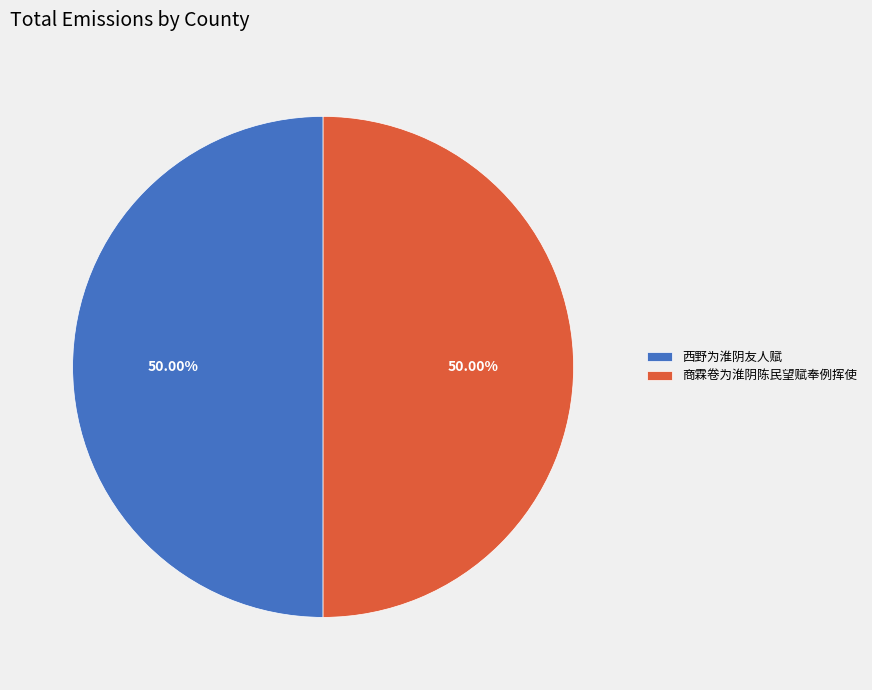

How many segments does this pie chart have?

2